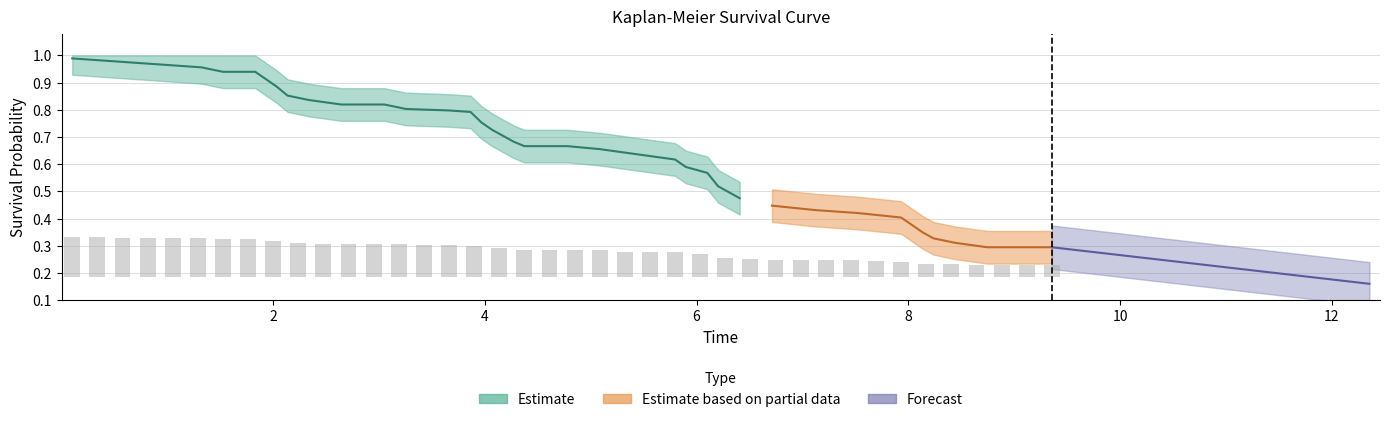

Count the number of categories in the chart.

40